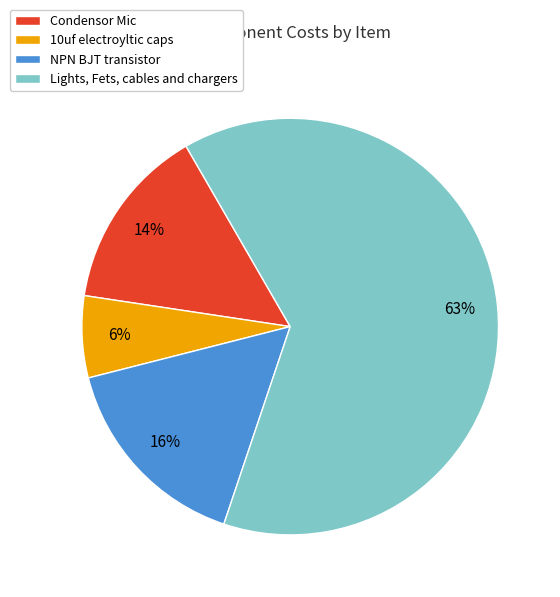

To the nearest percent, what percentage of the pie is NPN BJT transistor?

16%